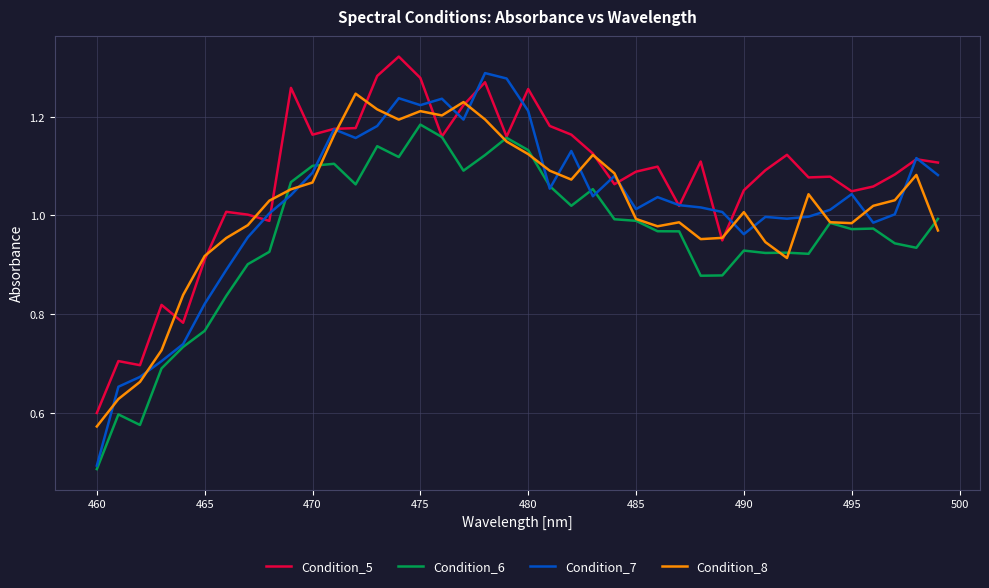

Which series has the largest range (max minus min)?

Condition_7